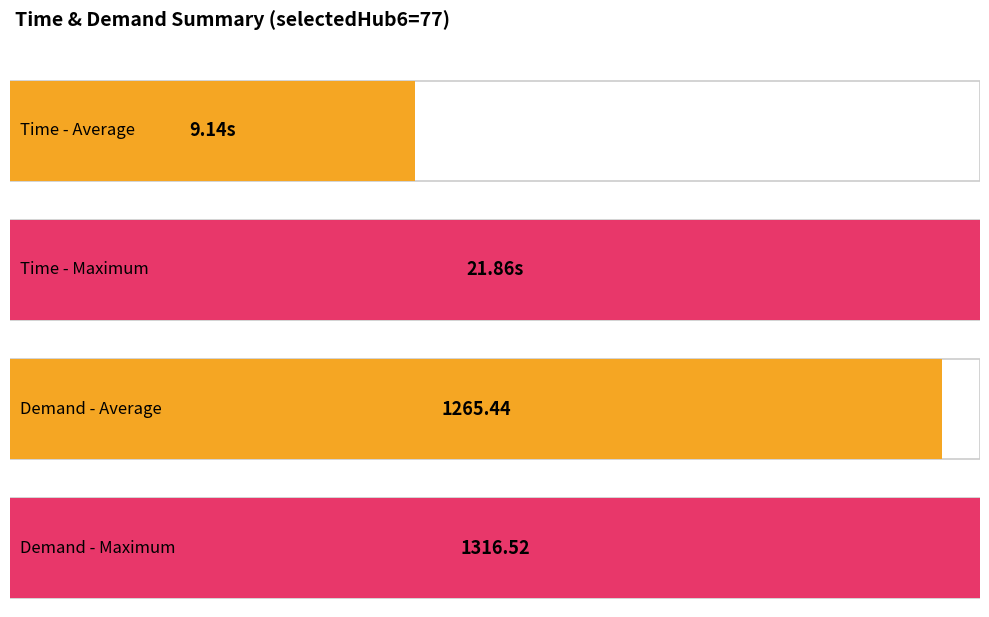

Are the bars horizontal?

Yes